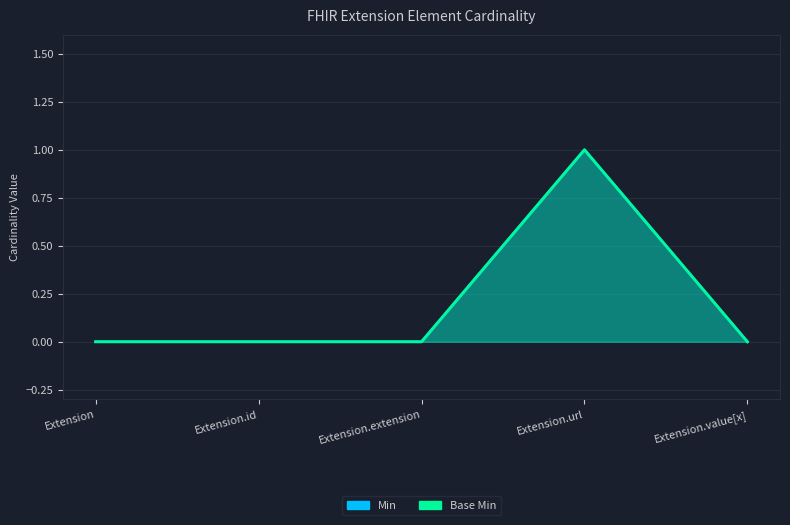

List the labels in order of Min value, smallest first.

Extension, Extension.id, Extension.extension, Extension.value[x], Extension.url